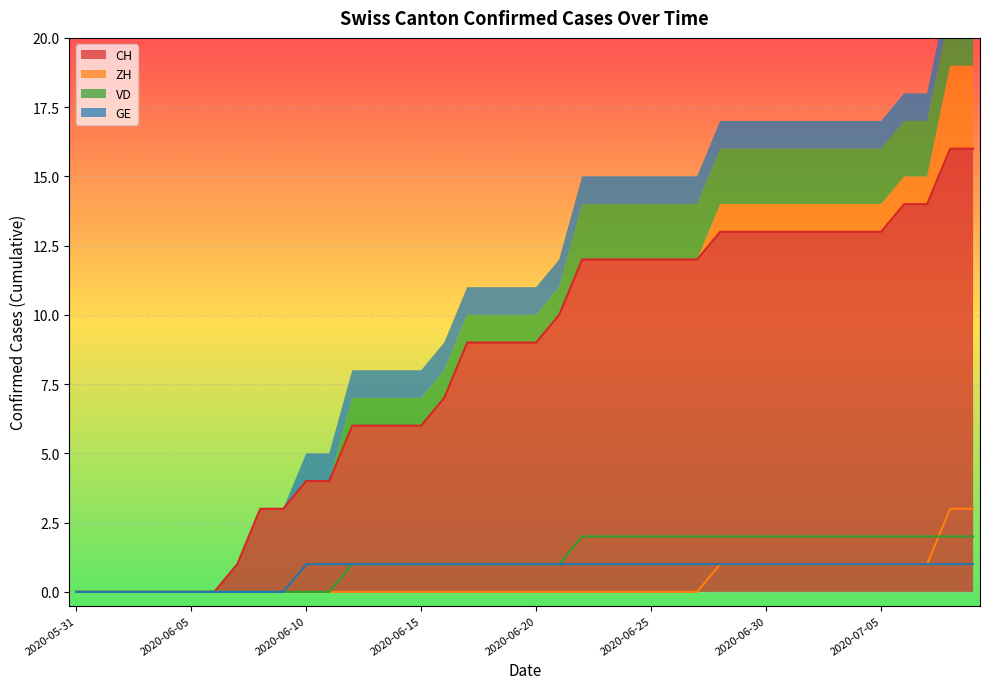

True or false: VD has more than 2 interior local peaks.

False